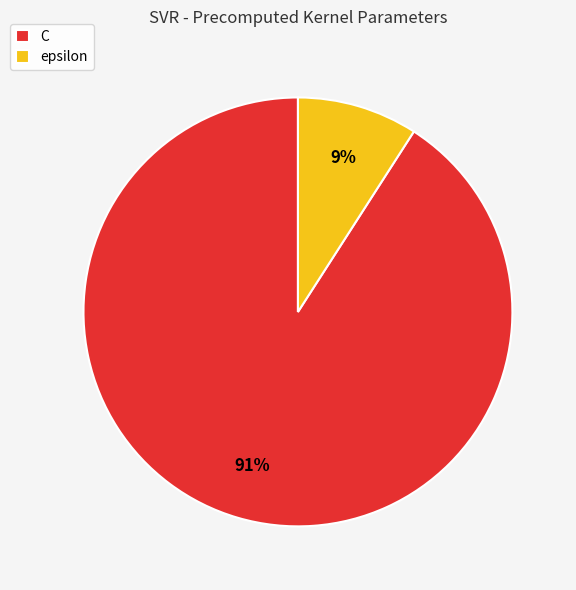

Rank the categories by value from highest to lowest.

C, epsilon